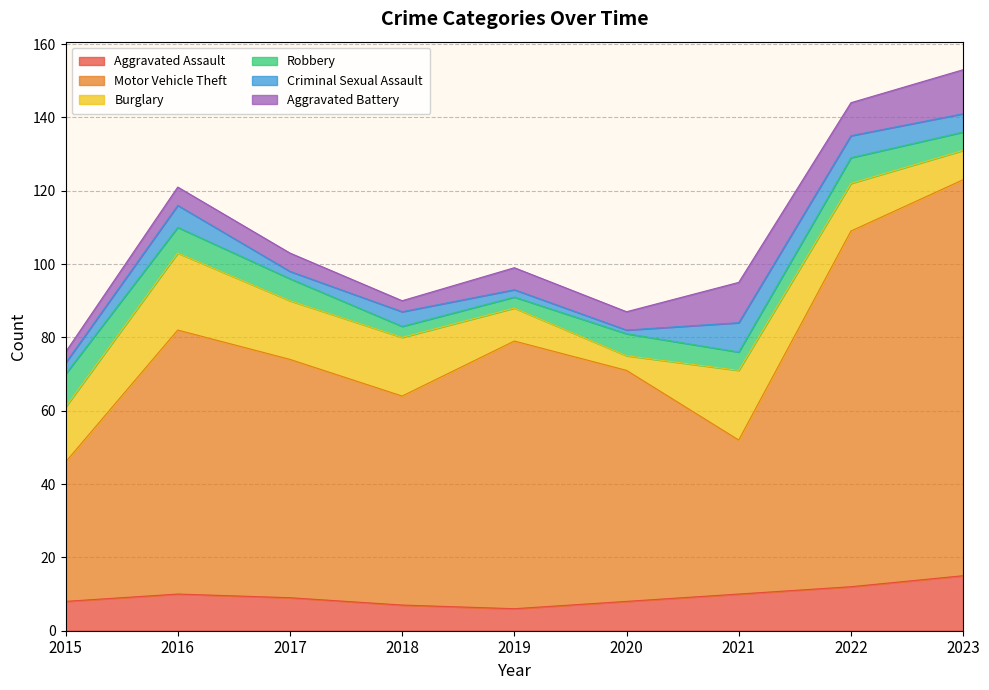

Reading left to right, transcribe all the data shown in this chart.

Aggravated Assault: 2015=8	2016=10	2017=9	2018=7	2019=6	2020=8	2021=10	2022=12	2023=15
Motor Vehicle Theft: 2015=38	2016=72	2017=65	2018=57	2019=73	2020=63	2021=42	2022=97	2023=108
Burglary: 2015=15	2016=21	2017=16	2018=16	2019=9	2020=4	2021=19	2022=13	2023=8
Robbery: 2015=9	2016=7	2017=6	2018=3	2019=3	2020=6	2021=5	2022=7	2023=5
Criminal Sexual Assault: 2015=3	2016=6	2017=2	2018=4	2019=2	2020=1	2021=8	2022=6	2023=5
Aggravated Battery: 2015=3	2016=5	2017=5	2018=3	2019=6	2020=5	2021=11	2022=9	2023=12